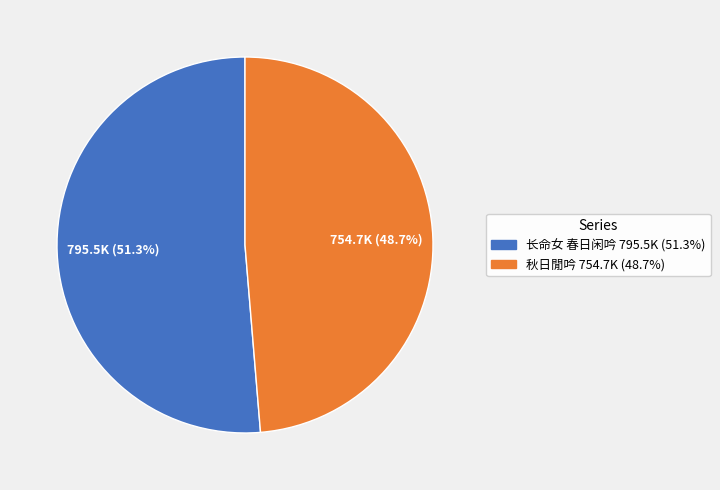

To the nearest percent, what is the combined percentage of 秋日閒吟 and 长命女 春日闲吟?

100%